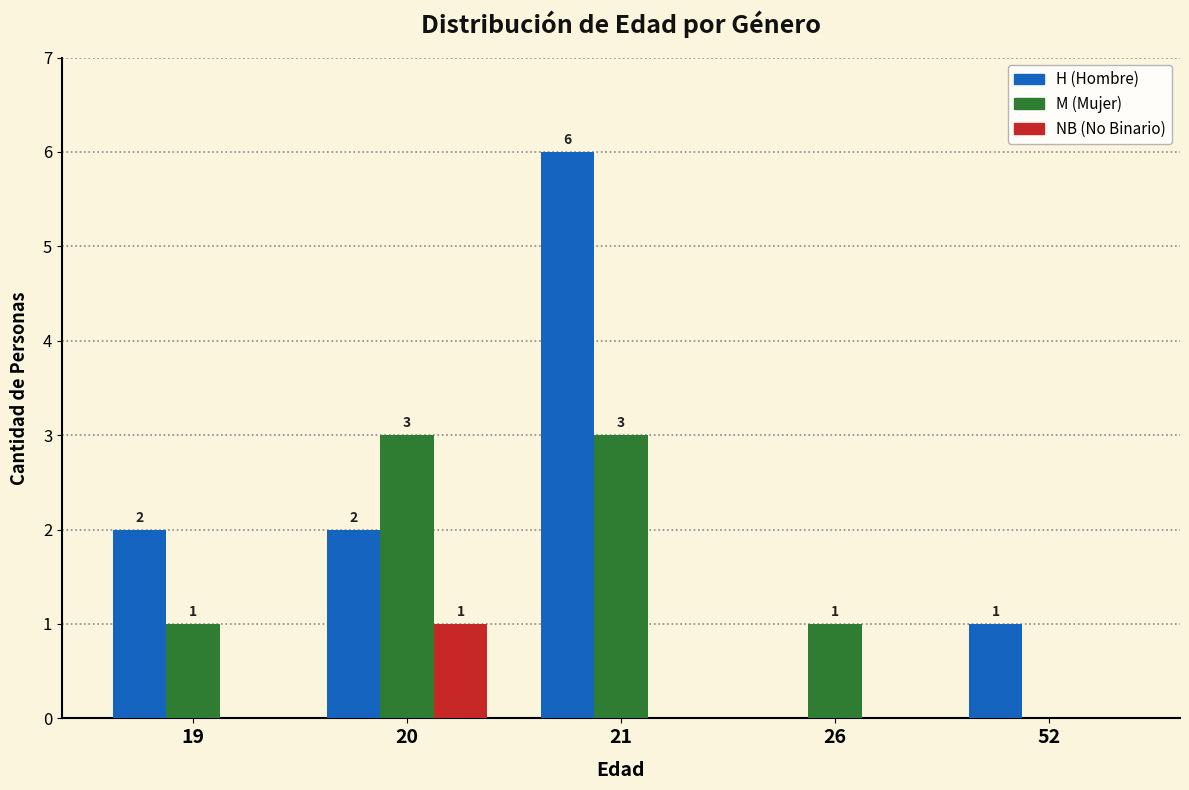

How many NB (No Binario) values are between 0 and 1?

5